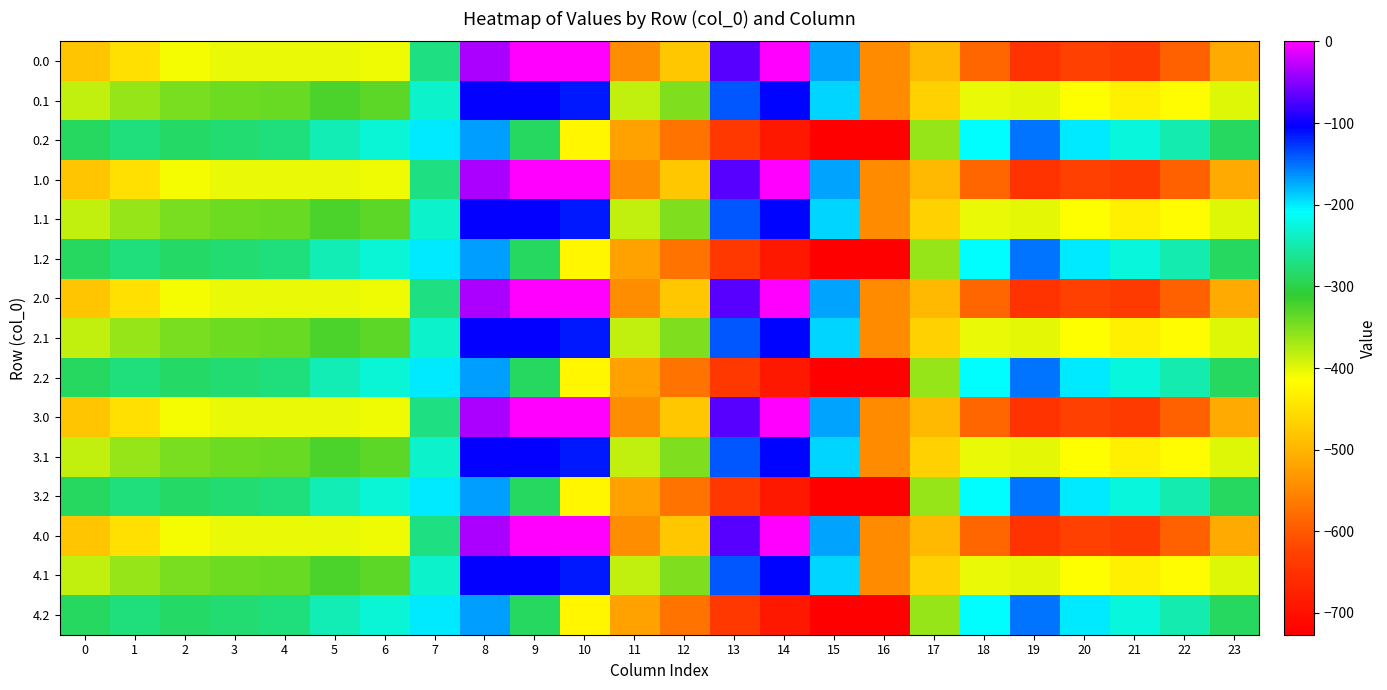

Which has a higher value, 0 or 1?

1